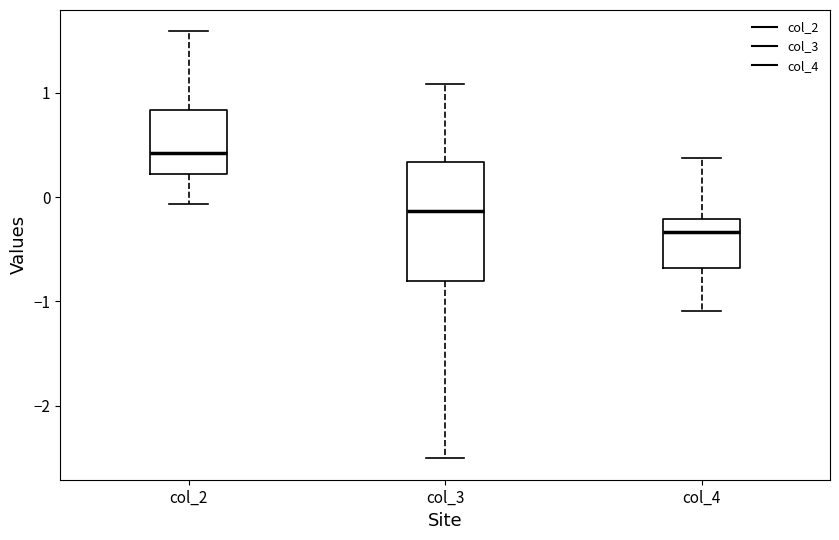

Reading left to right, transcribe this box plot: for each box, give where its median line is, the range the box spans, and where its two whiskers end, as read against the y-axis. The values are not printed on the chart, so give them approximately, as read against the axis.

col_2: median 0.4, box 0.2 to 0.8, whiskers -0.1 to 1.6
col_3: median -0.1, box -0.8 to 0.3, whiskers -2.5 to 1.1
col_4: median -0.3, box -0.7 to -0.2, whiskers -1.1 to 0.4